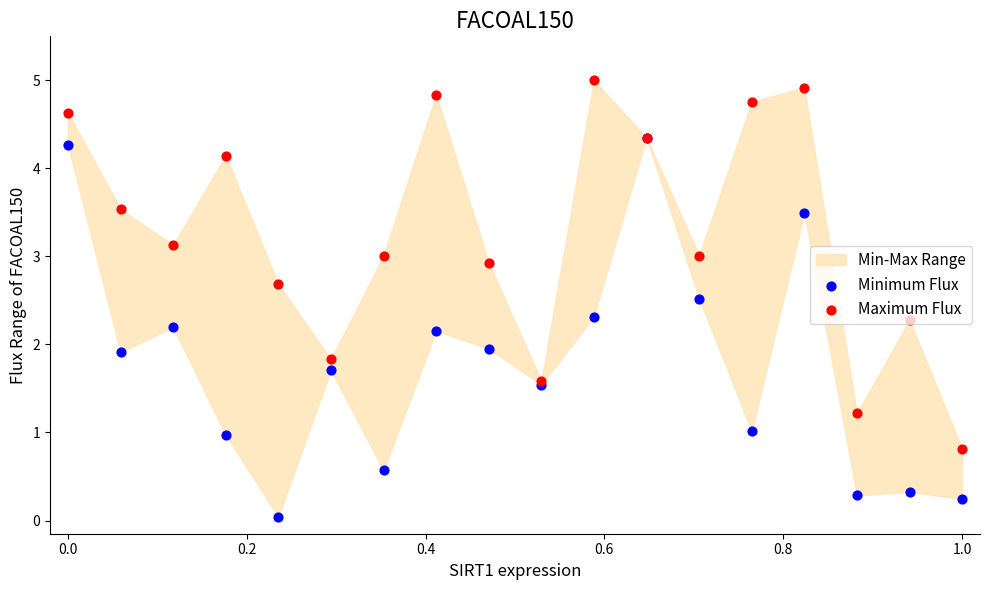

Which series reaches the maximum Y coordinate?

Maximum Flux